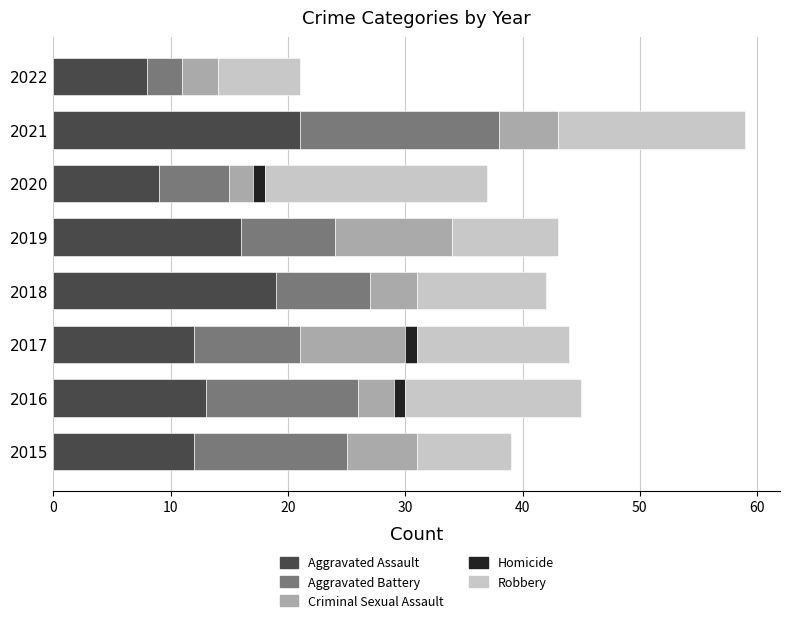

What is the sum of all Aggravated Assault values?

110